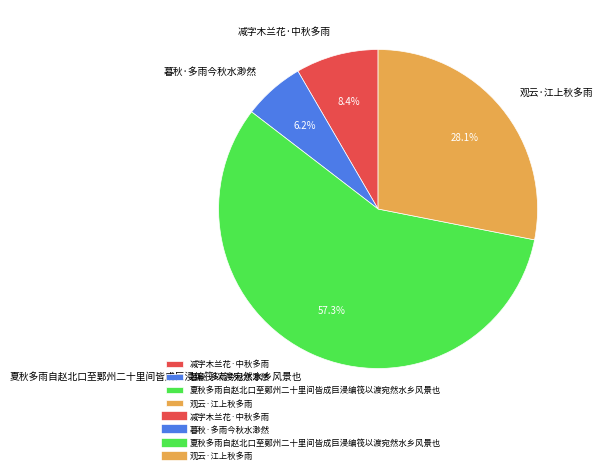

To the nearest percent, what is the combined percentage of 观云·江上秋多雨 and 减字木兰花·中秋多雨?

36%